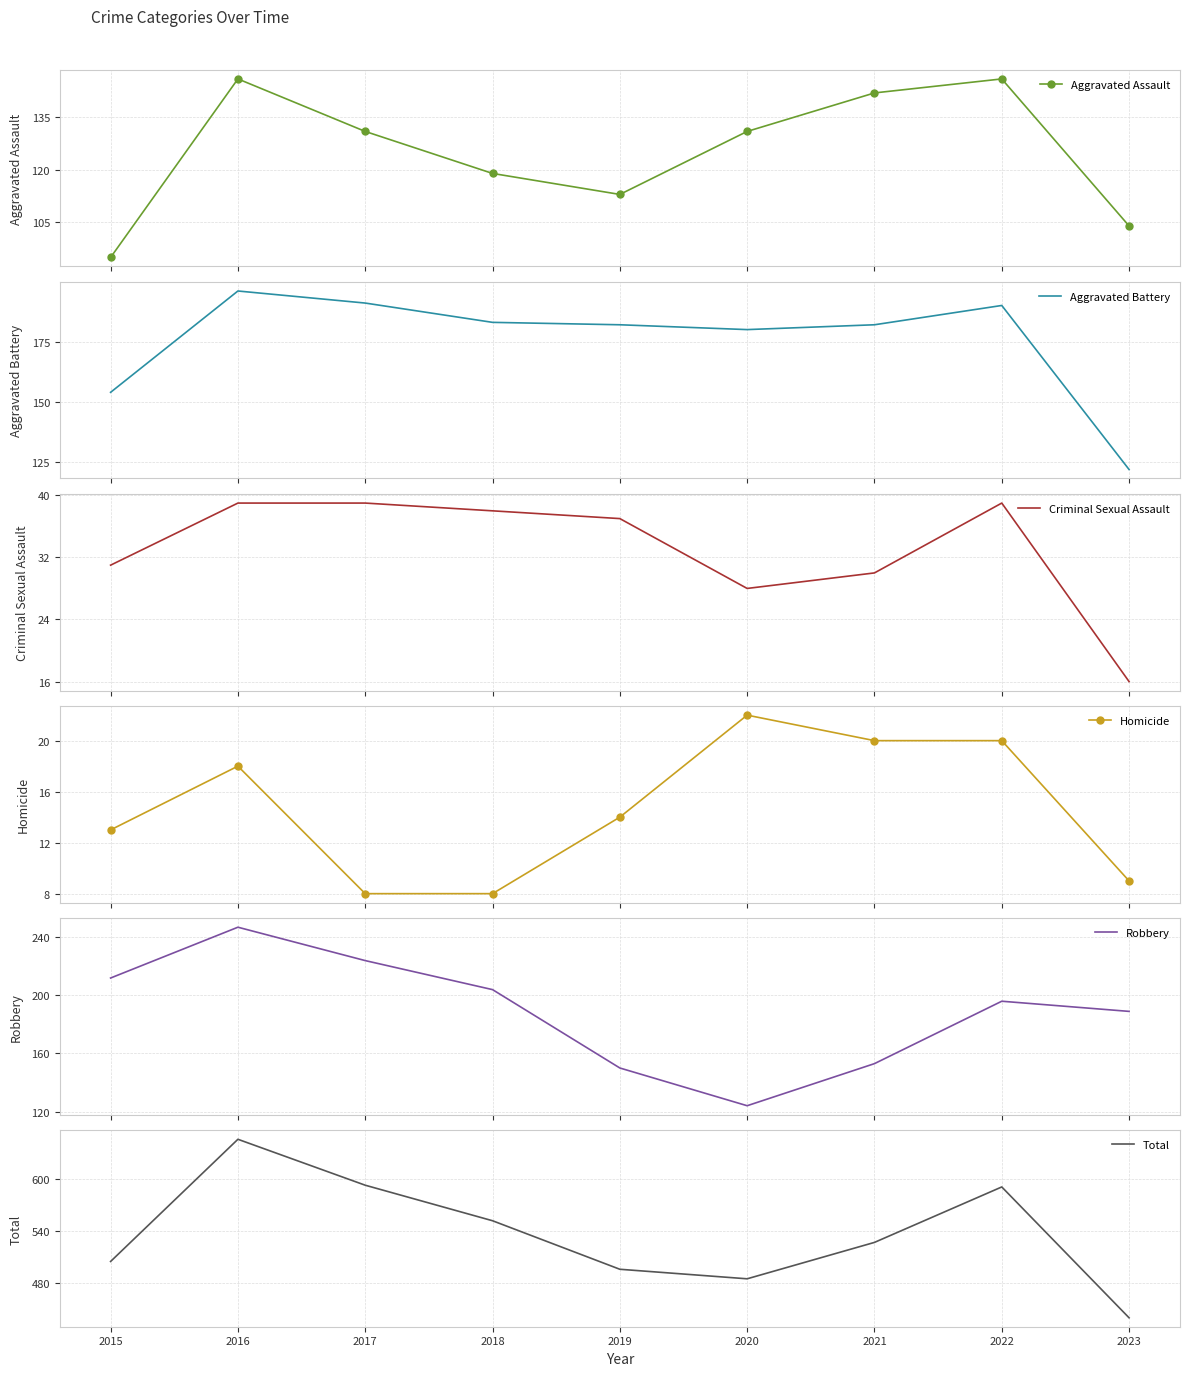

At how many categories does at least one series exceed 169?

9